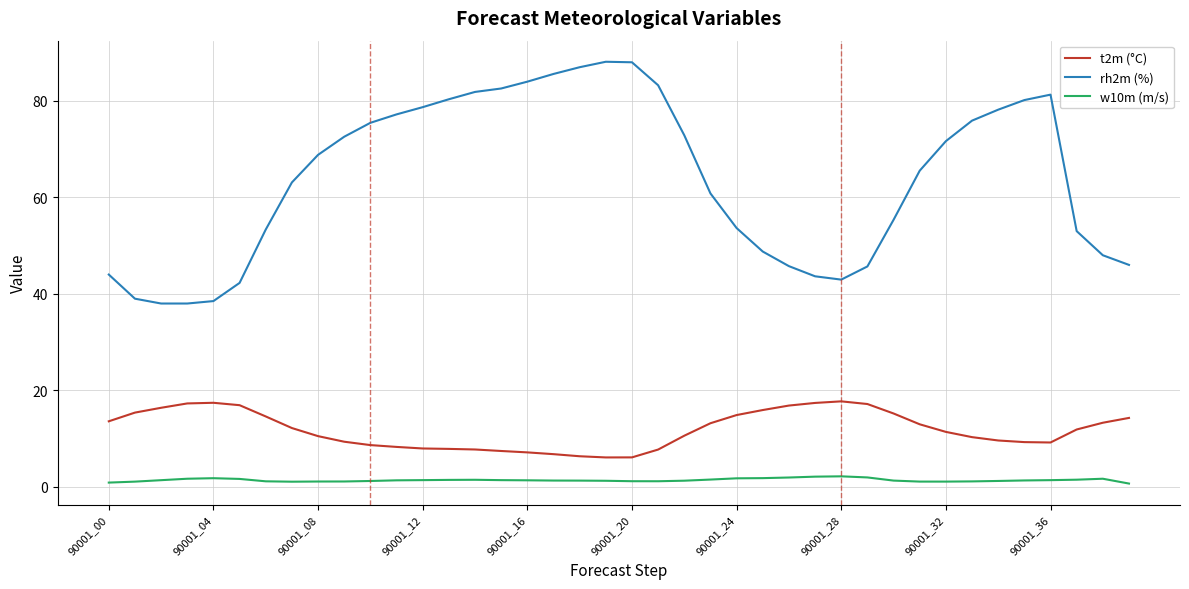

True or false: rh2m (%) and w10m (m/s) cross at least once.

False